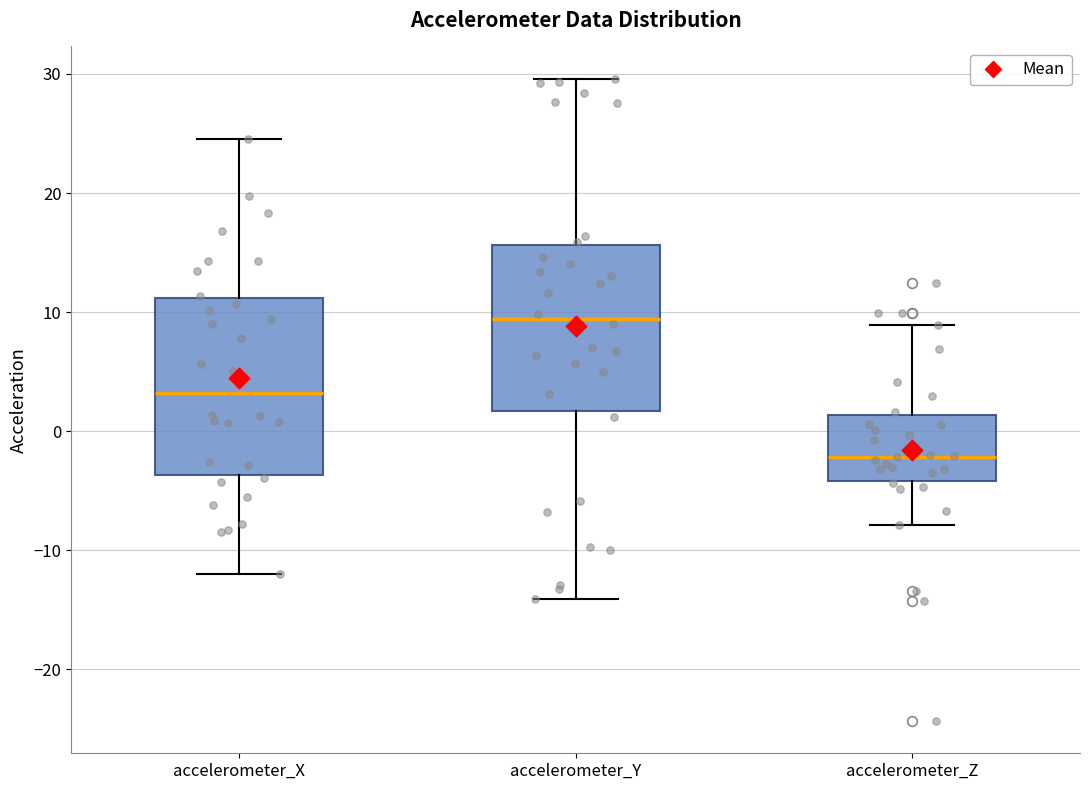

Reading left to right, read every box against the y-axis: the position of its median line, the range the box covers, and the ends of its whiskers. The values are not printed on the chart, so give them approximately, as read against the axis.

accelerometer_X: median 3, box -4 to 11, whiskers -12 to 25
accelerometer_Y: median 9, box 2 to 16, whiskers -14 to 30
accelerometer_Z: median -2, box -4 to 1, whiskers -8 to 9